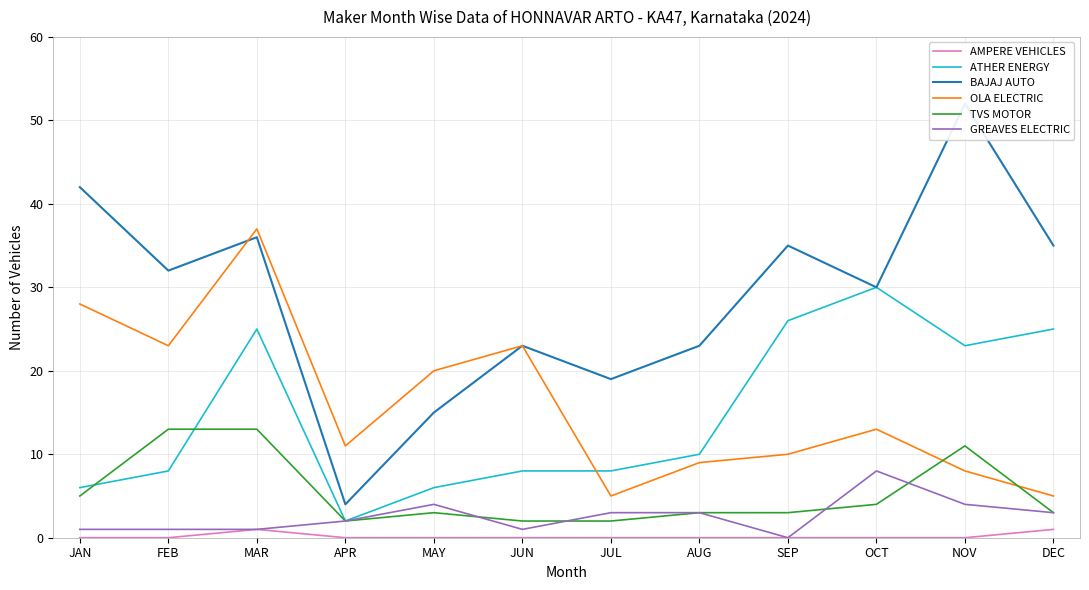

What is the difference between the second highest and second lowest values in the ATHER ENERGY series?

20